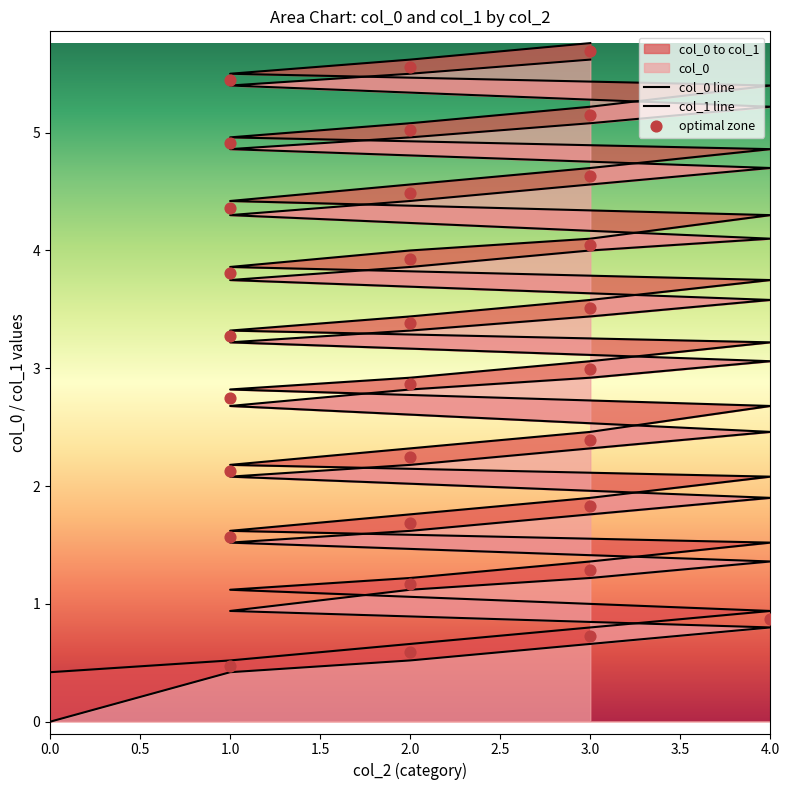

Which series has the widest spread of Y values?

col_0